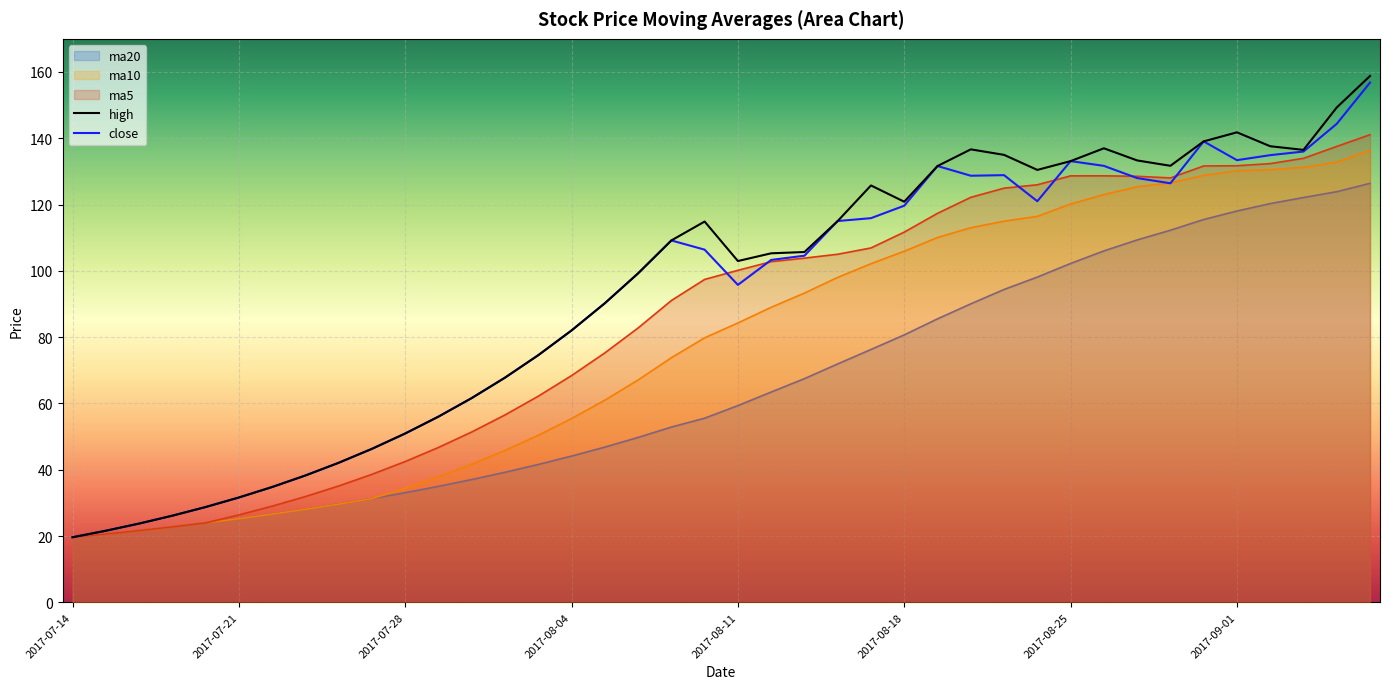

Rank the series by their maximum value, from lowest to highest.

ma20, ma10, ma5, close, high